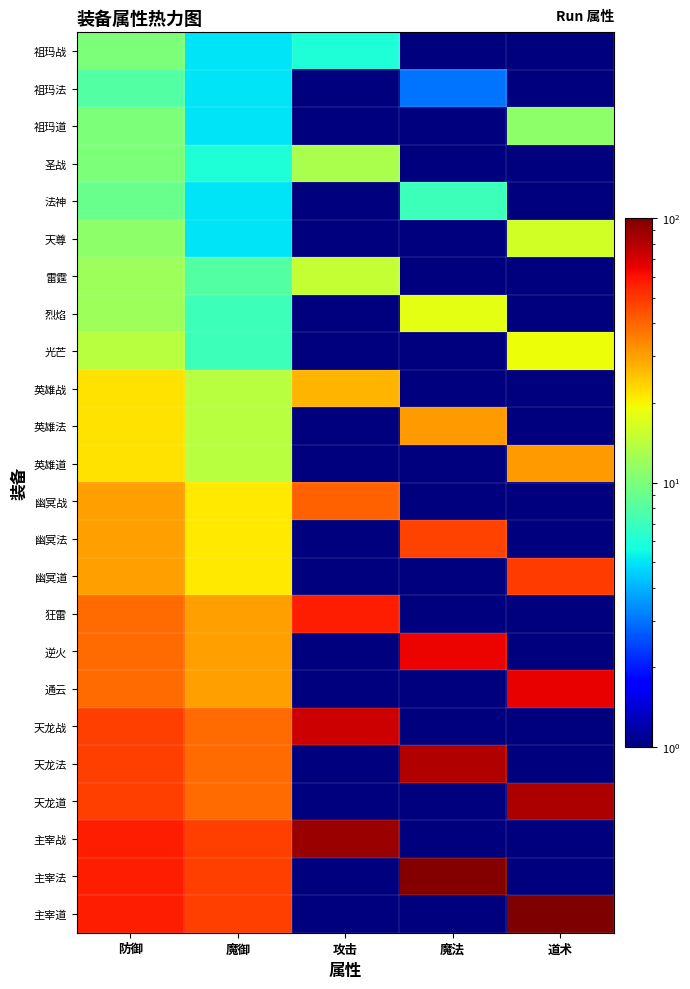

Rank the series by their maximum value, from lowest to highest.

祖玛法, 法神, 祖玛战, 祖玛道, 圣战, 雷霆, 天尊, 烈焰, 光芒, 英雄战, 英雄法, 英雄道, 幽冥战, 幽冥法, 幽冥道, 狂雷, 逆火, 通云, 天龙战, 天龙法, 天龙道, 主宰战, 主宰法, 主宰道